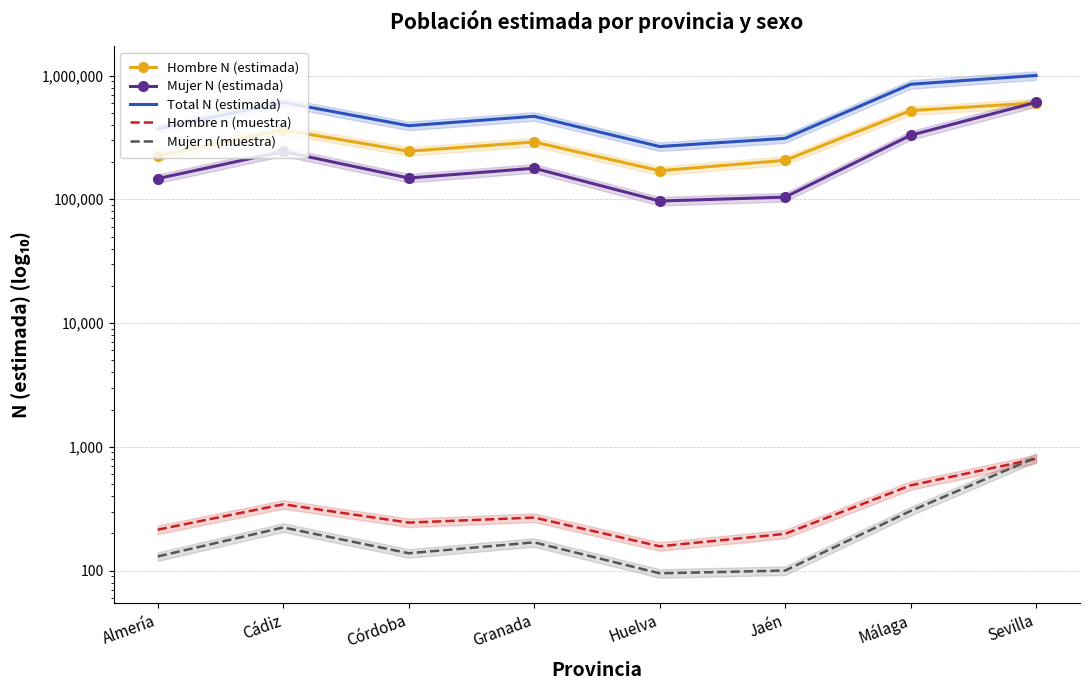

What is the label of the 7th point from the right?

Cádiz